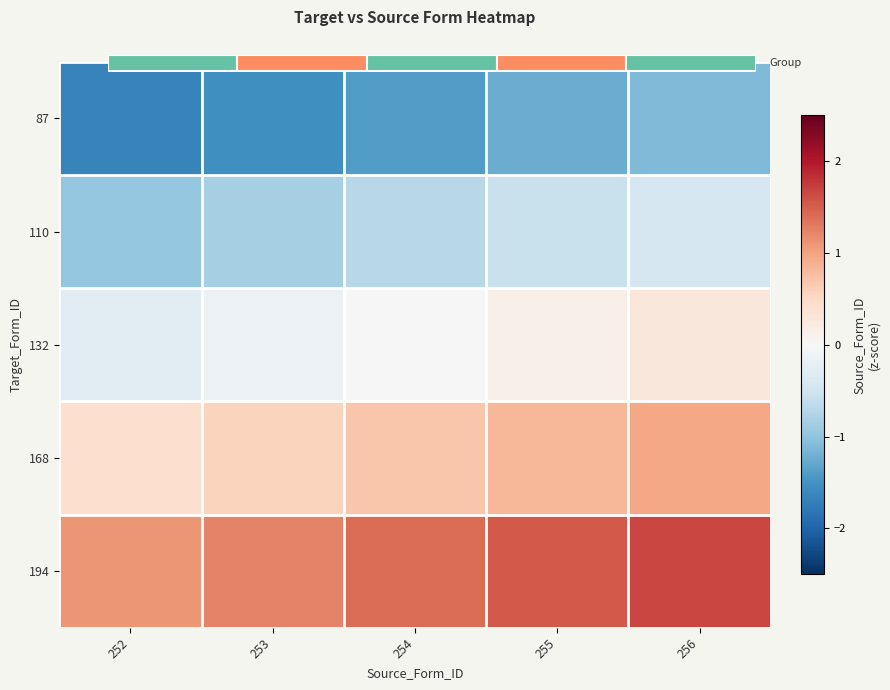

At which category does the chart reach its peak across all series?

256